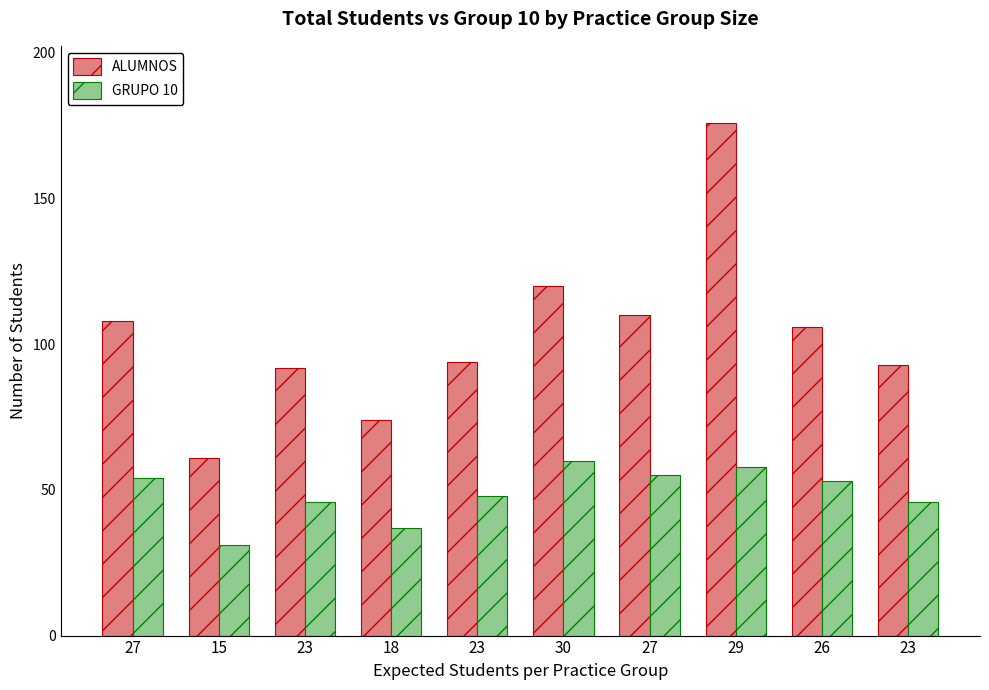

What is the maximum value for ALUMNOS?

176